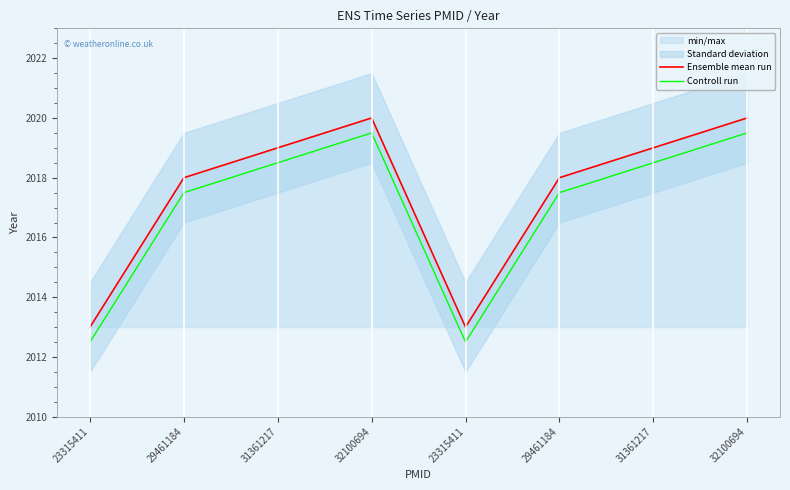

At 31361217, list the series in order from smallest to largest.

Controll run, Ensemble mean run